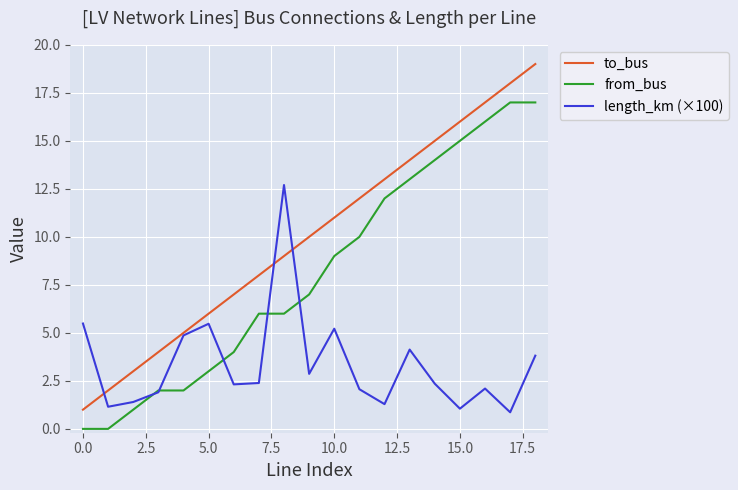

List the series in order of their overall mean, lowest first.

length_km (×100), from_bus, to_bus